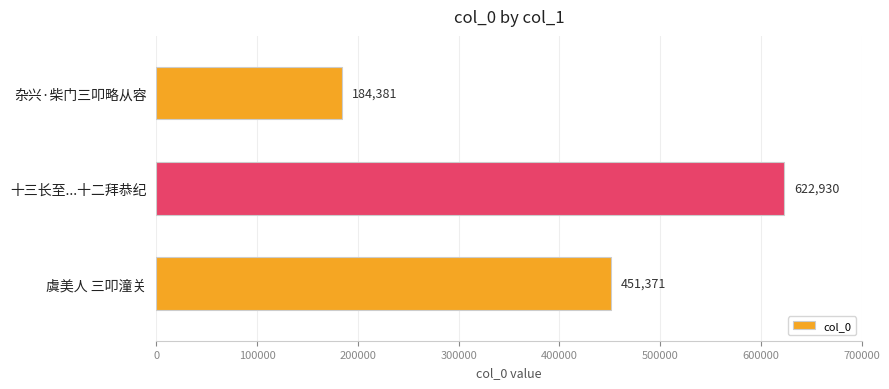

The chart shows a value of 622930 at 十三长至...十二拜恭纪. True or false?

True